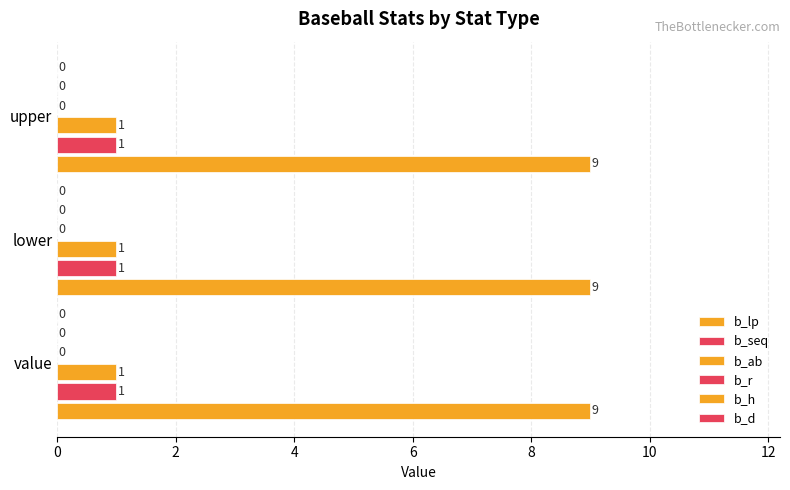

How many categories are shown in the chart?

3